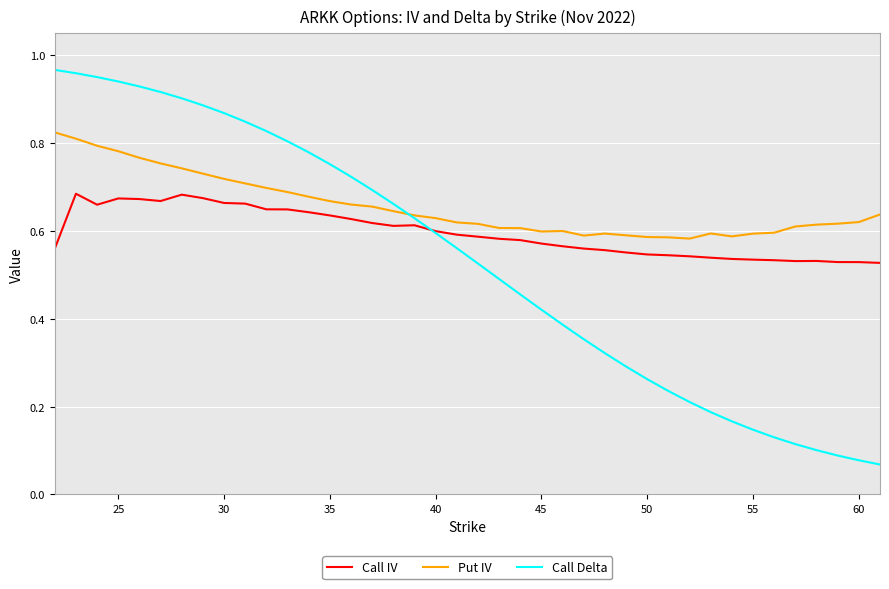

List the series in order of their overall mean, highest first.

Put IV, Call IV, Call Delta